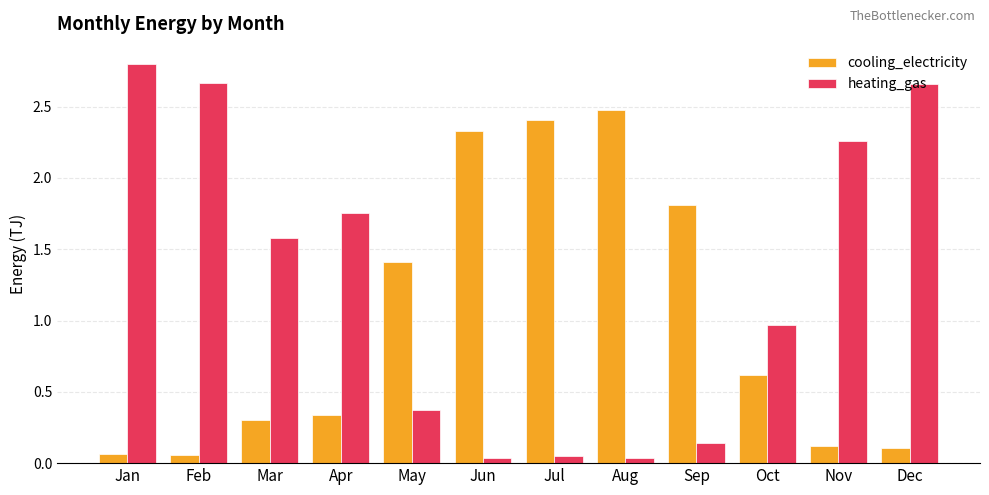

The value of cooling_electricity at Aug is 2.5. True or false?

True